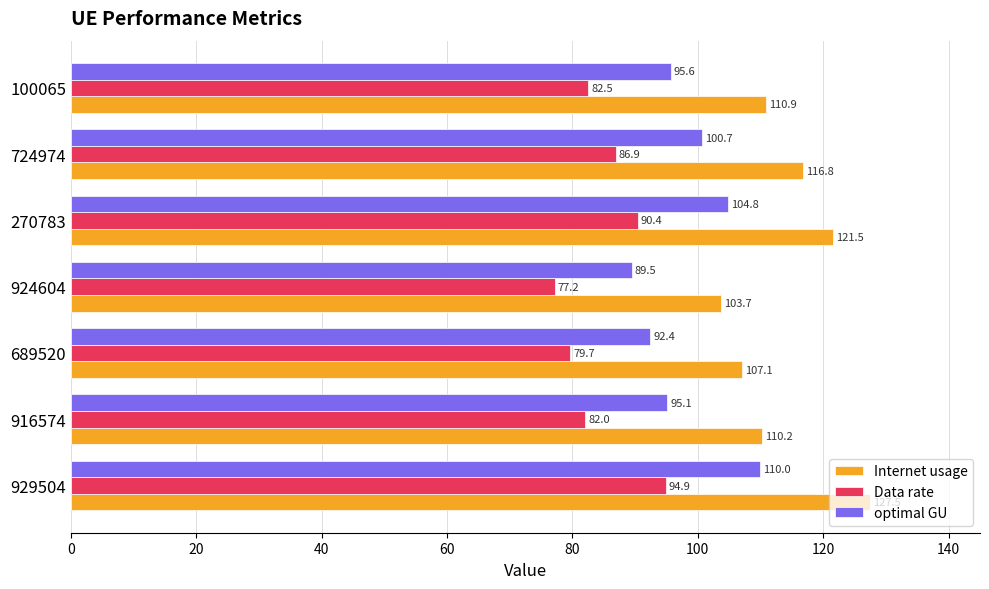

Which series has the widest spread of values?

Internet usage